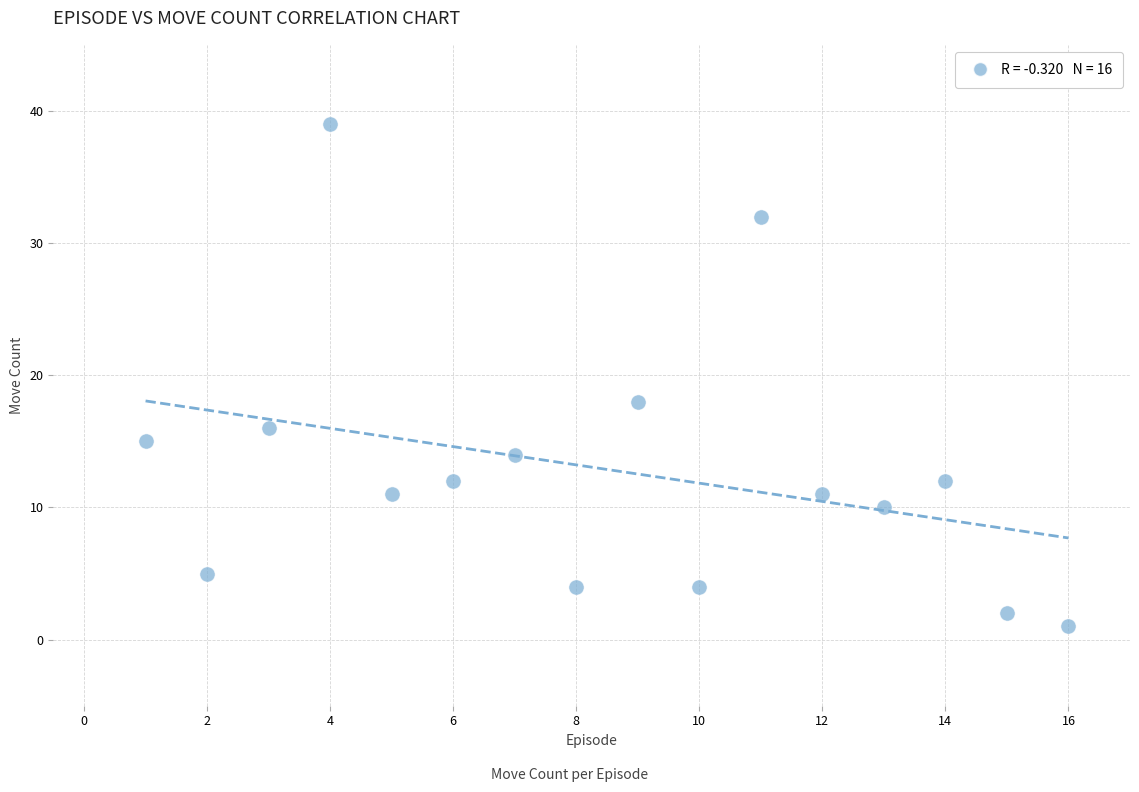

What is the range of Y values (max minus min)?

38